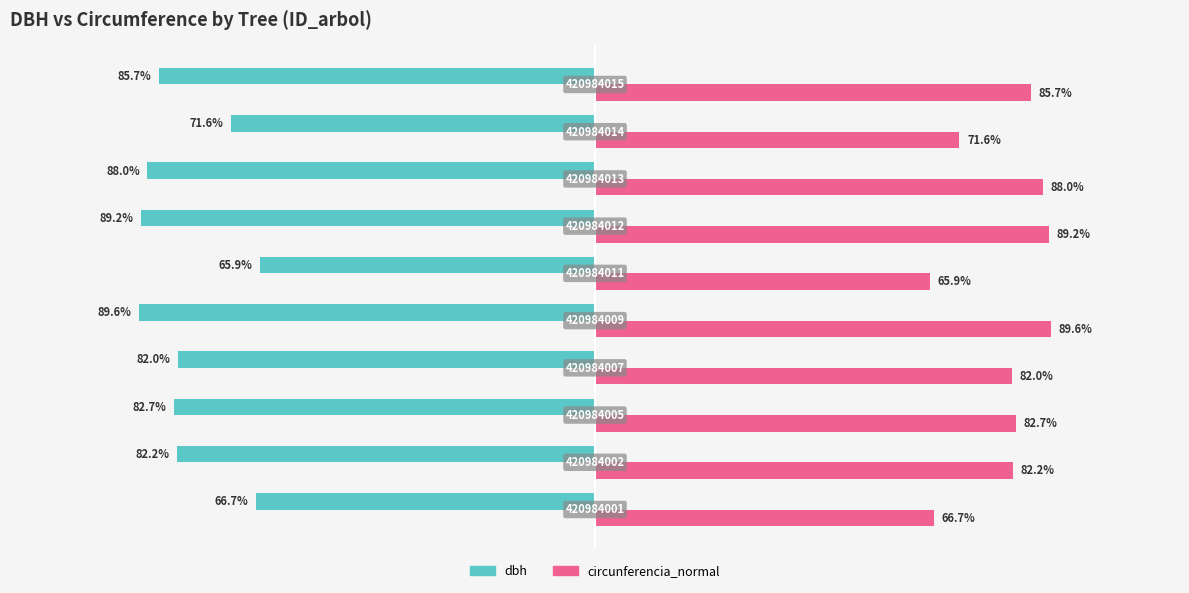

Rank the series by their average value, from highest to lowest.

circunferencia_normal, dbh